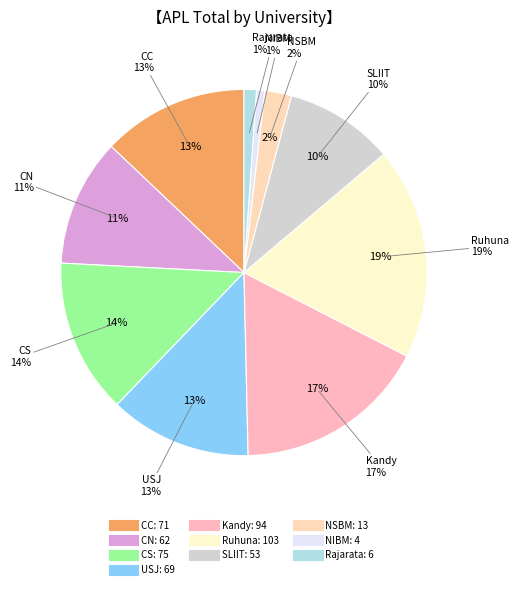

Which category has the biggest portion of the pie?

Ruhuna